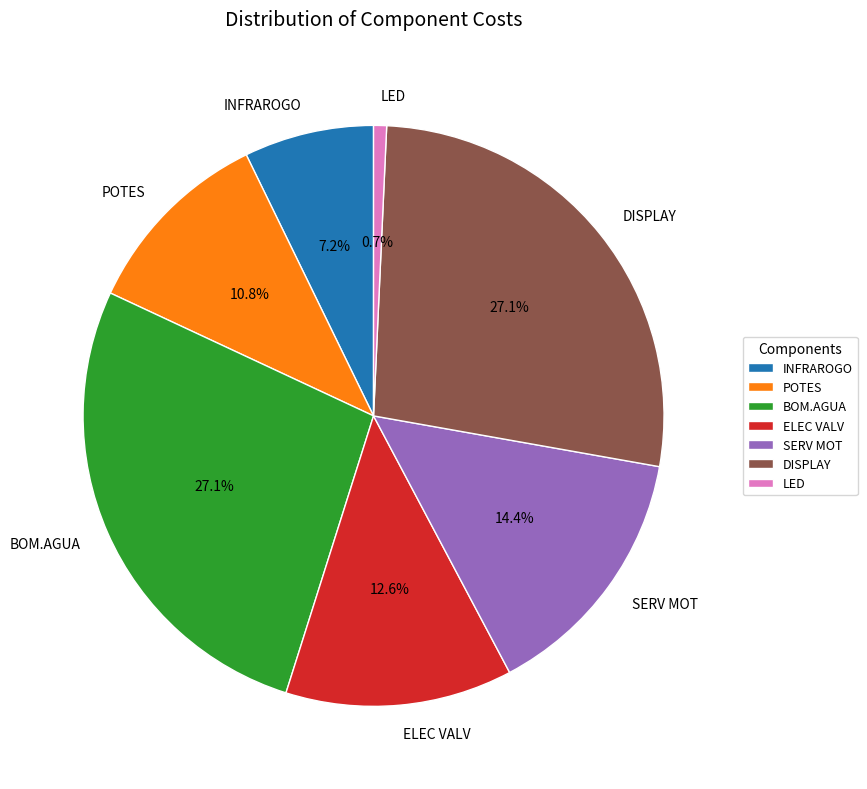

Is it true that BOM.AGUA is 37% of the pie?

False